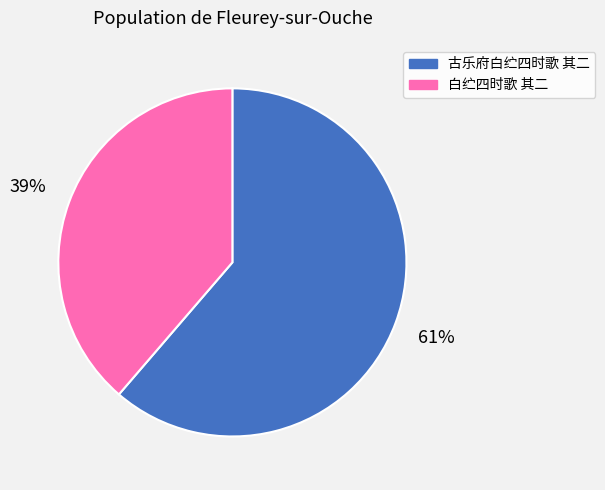

To the nearest percent, what is the average slice percentage?

50%